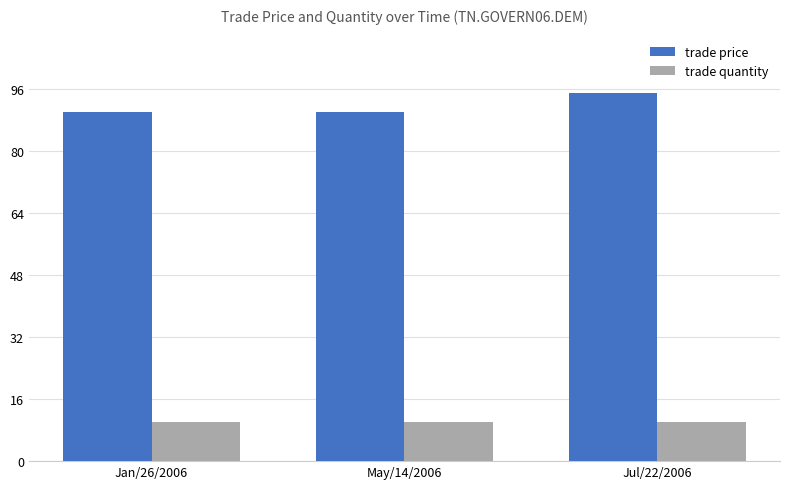

What is the sum of the trade quantity values at Jan/26/2006 and May/14/2006?

20